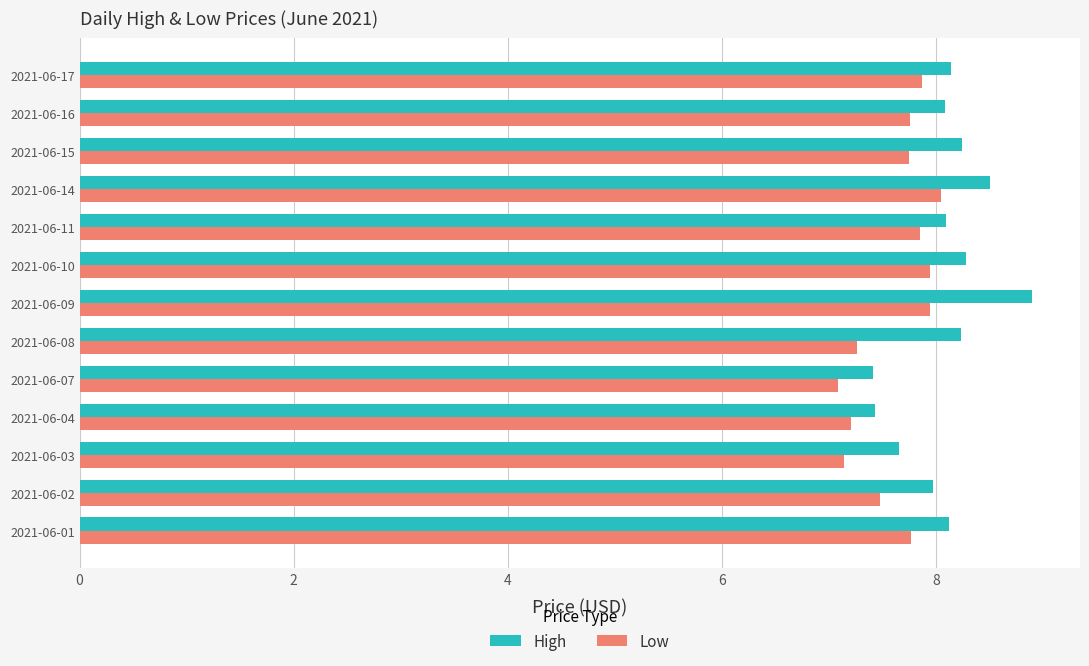

Which series has the largest range (max minus min)?

High